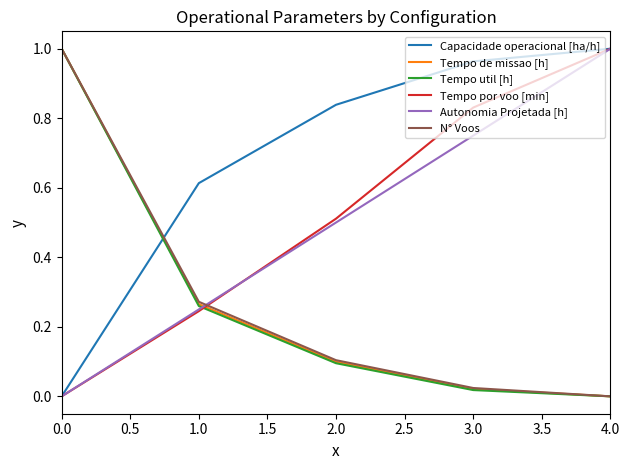

Is this an area chart (filled region under the line)?

No